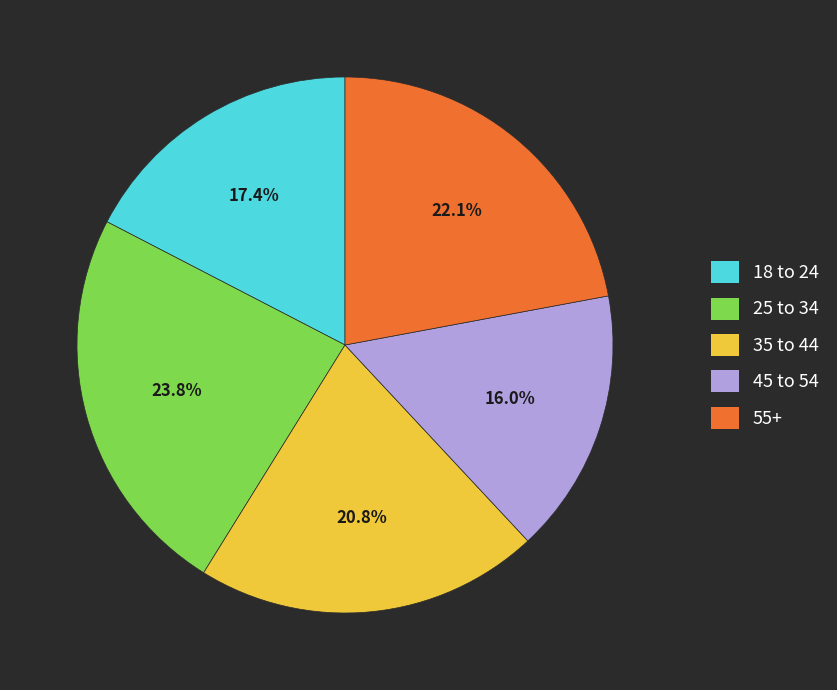

How many slices are in this pie chart?

5